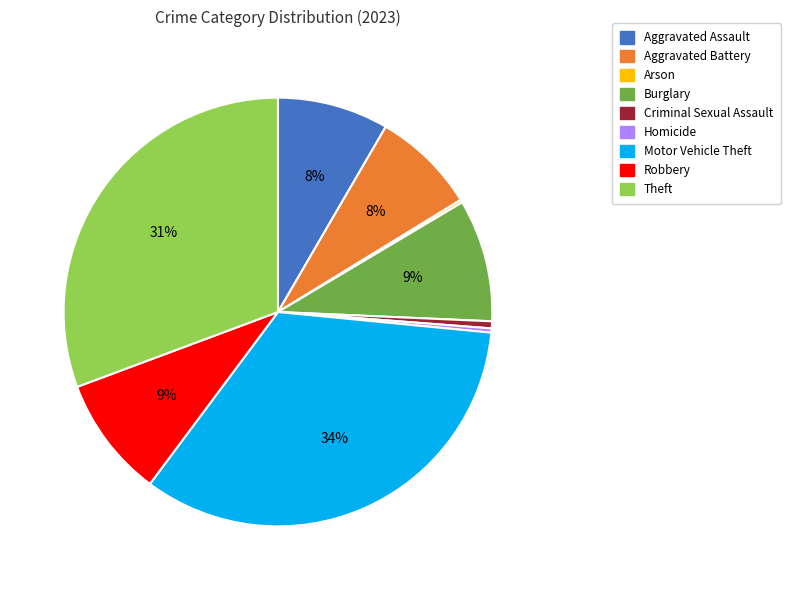

To the nearest percent, what percentage of the pie is Aggravated Assault?

8%